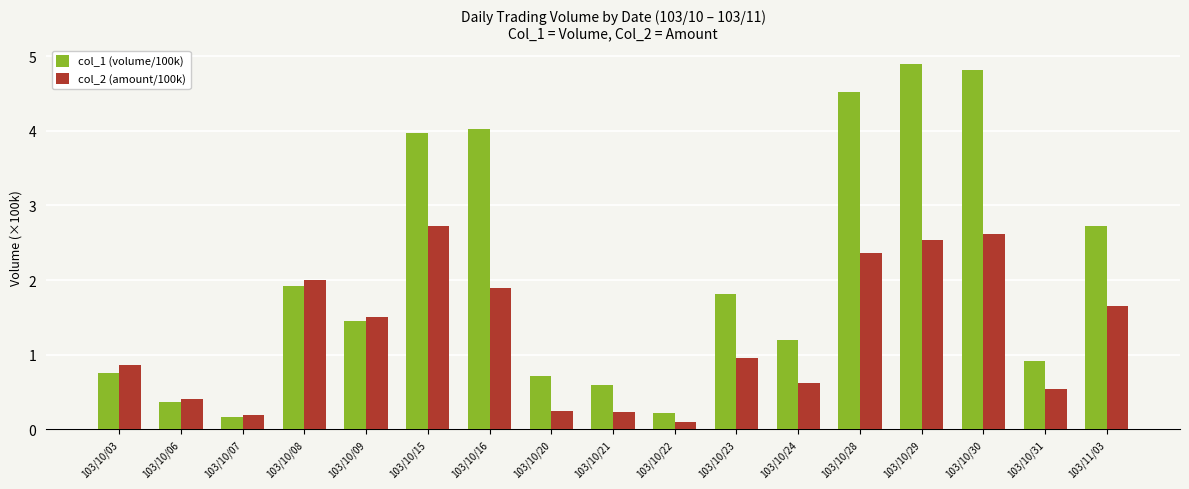

What are all the series names shown in the legend?

col_1 (volume/100k), col_2 (amount/100k)